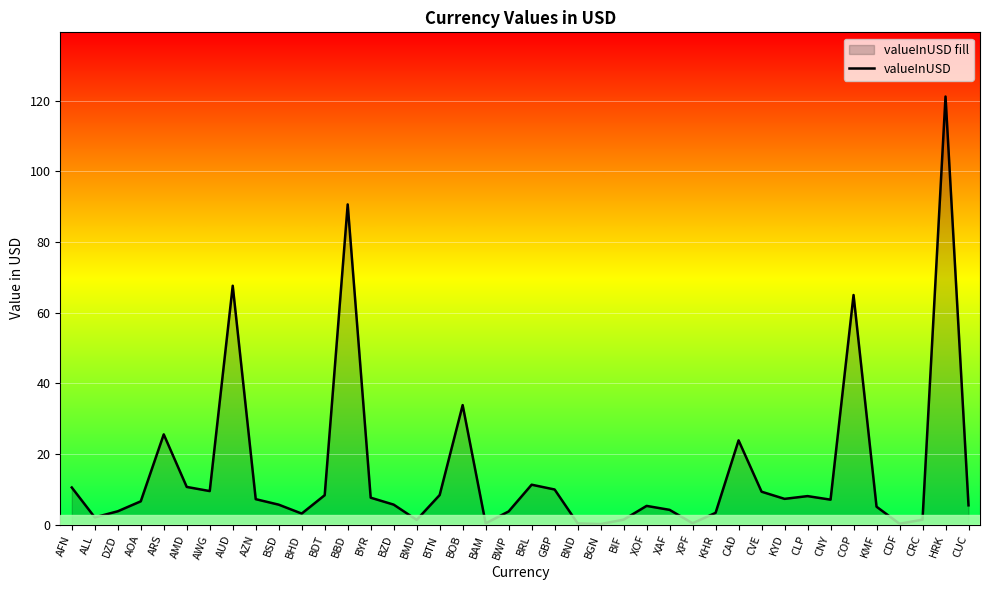

True or false: the data shows 10.5 at AFN.

True